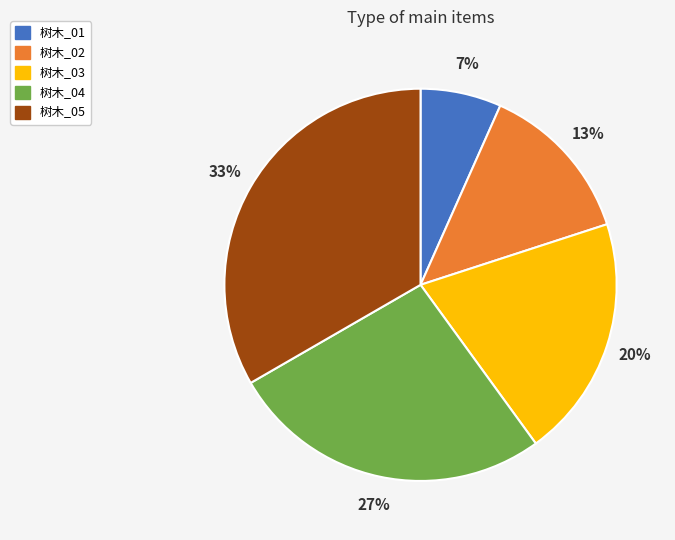

What is the ratio of the value at 树木_02 to the value at 树木_05?

0.4